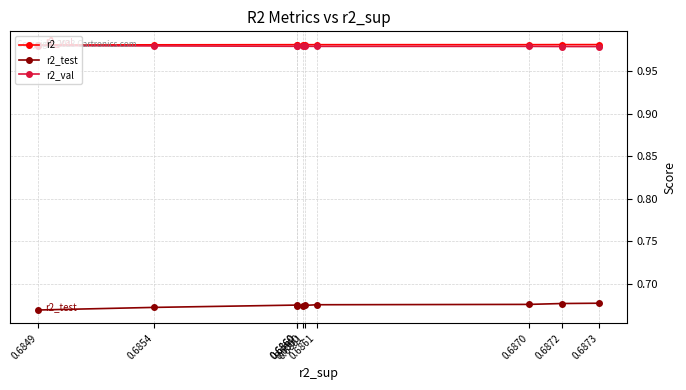

True or false: r2_val and r2_test cross at least once.

False